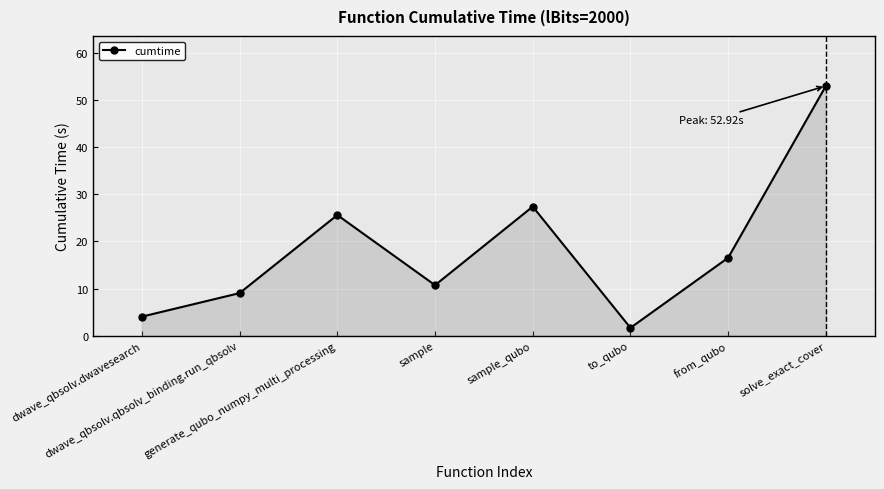

How many categories are shown in the chart?

8